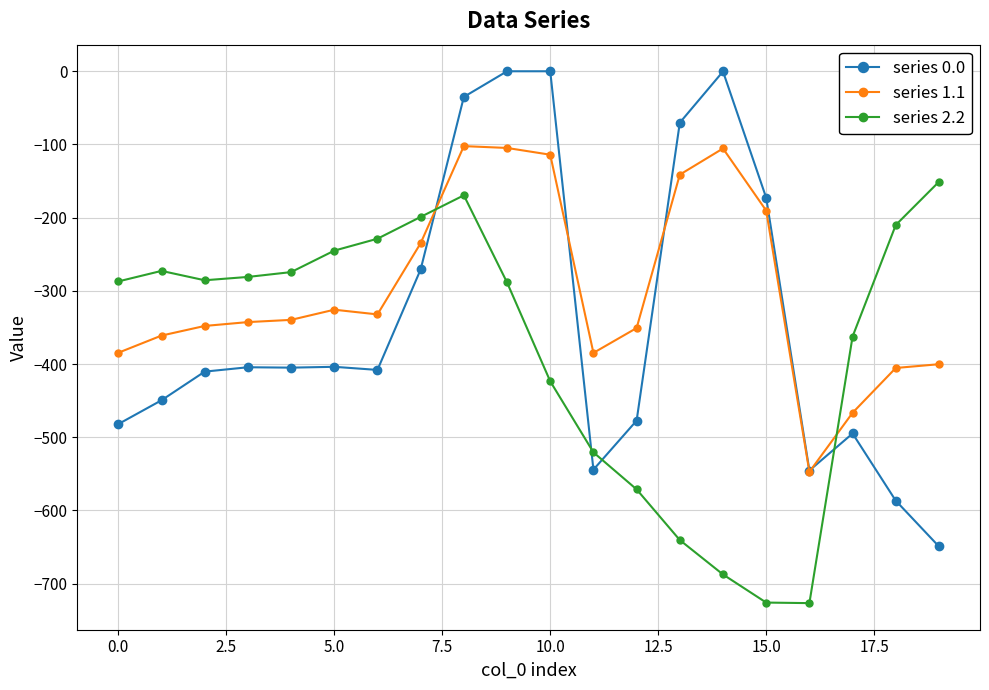

Count the number of data series in this chart.

3